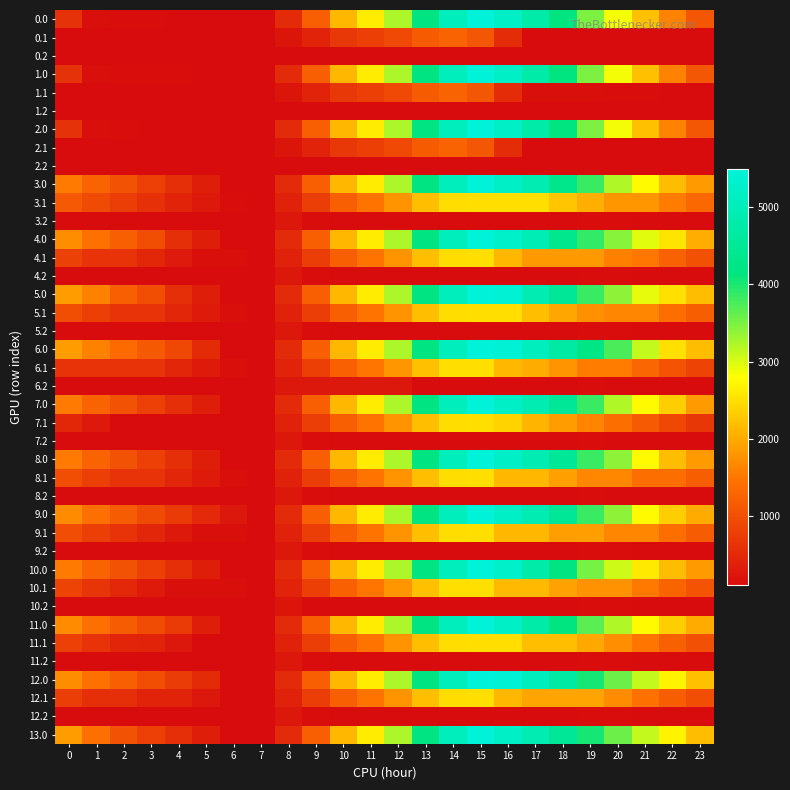

Reading left to right, extract all data points from this chart.

0.0: 0=611.0	1=157.0	2=127.4	3=122.9	4=118.0	5=118.0	6=109.9	7=109.9	8=501.2	9=1210.9	10=2118.0	11=2628.8	12=3242.0	13=4195.1	14=5056.7	15=5495.3	16=5241.9	17=4742.0	18=4149.4	19=3493.6	20=2857.4	21=2212.6	22=1614.3	23=1097.8
0.1: 0=109.9	1=109.9	2=109.9	3=109.9	4=109.9	5=109.9	6=109.9	7=109.9	8=233.9	9=423.1	10=694.4	11=780.5	12=913.8	13=1152.8	14=1265.4	15=1090.5	16=537.7	17=115.5	18=110.1	19=109.9	20=109.9	21=109.9	22=109.9	23=109.9
0.2: 0=109.9	1=109.9	2=109.9	3=109.9	4=109.9	5=109.9	6=109.9	7=109.9	8=109.9	9=109.9	10=109.9	11=109.9	12=109.9	13=109.9	14=109.9	15=109.9	16=109.9	17=109.9	18=109.9	19=109.9	20=109.9	21=109.9	22=109.9	23=109.9
1.0: 0=611.0	1=157.0	2=131.2	3=126.7	4=121.8	5=118.0	6=109.9	7=109.9	8=501.2	9=1210.9	10=2118.0	11=2628.8	12=3242.0	13=4195.1	14=5056.7	15=5495.3	16=5241.9	17=4742.0	18=4149.4	19=3493.6	20=2857.4	21=2212.6	22=1614.3	23=1097.8
1.1: 0=109.9	1=109.9	2=109.9	3=109.9	4=109.9	5=109.9	6=109.9	7=109.9	8=233.9	9=423.1	10=694.4	11=780.5	12=913.8	13=1152.8	14=1265.4	15=1090.5	16=537.7	17=150.3	18=144.9	19=144.6	20=130.0	21=130.0	22=109.9	23=109.9
1.2: 0=109.9	1=109.9	2=109.9	3=109.9	4=109.9	5=109.9	6=109.9	7=109.9	8=109.9	9=109.9	10=109.9	11=109.9	12=109.9	13=109.9	14=109.9	15=109.9	16=109.9	17=109.9	18=109.9	19=109.9	20=109.9	21=109.9	22=109.9	23=109.9
2.0: 0=611.0	1=157.0	2=123.1	3=118.7	4=113.7	5=109.9	6=109.9	7=109.9	8=501.2	9=1210.9	10=2118.0	11=2628.8	12=3242.0	13=4195.1	14=5056.7	15=5495.3	16=5241.9	17=4742.0	18=4149.4	19=3493.6	20=2857.4	21=2212.6	22=1614.3	23=1097.8
2.1: 0=109.9	1=109.9	2=109.9	3=109.9	4=109.9	5=109.9	6=109.9	7=109.9	8=233.9	9=423.1	10=694.4	11=780.5	12=913.8	13=1152.8	14=1265.4	15=1090.5	16=537.7	17=115.5	18=110.1	19=109.9	20=109.9	21=109.9	22=109.9	23=109.9
2.2: 0=109.9	1=109.9	2=109.9	3=109.9	4=109.9	5=109.9	6=109.9	7=109.9	8=109.9	9=109.9	10=109.9	11=109.9	12=109.9	13=109.9	14=109.9	15=109.9	16=109.9	17=109.9	18=109.9	19=109.9	20=109.9	21=109.9	22=109.9	23=109.9
3.0: 0=1537.0	1=1262.8	2=1028.1	3=799.5	4=570.3	5=342.3	6=109.9	7=109.9	8=501.2	9=1210.9	10=2118.0	11=2628.8	12=3242.0	13=4195.1	14=5056.7	15=5495.3	16=5241.9	17=4921.8	18=4329.2	19=3853.2	20=3217.0	21=2752.0	22=2180.8	23=1844.1
3.1: 0=1120.4	1=935.5	2=763.8	3=597.5	4=434.2	5=285.0	6=129.2	7=109.9	8=396.3	9=761.7	10=1209.3	11=1471.6	12=1781.1	13=2196.4	14=2485.1	15=2490.0	16=2490.0	17=2490.0	18=2260.3	19=2035.9	20=1797.0	21=1797.0	22=1552.7	23=1329.1
3.2: 0=109.9	1=109.9	2=109.9	3=109.9	4=109.9	5=109.9	6=109.9	7=111.3	8=252.6	9=140.9	10=109.9	11=109.9	12=109.9	13=109.9	14=109.9	15=109.9	16=109.9	17=109.9	18=109.9	19=136.7	20=136.7	21=109.9	22=109.9	23=109.9
4.0: 0=1716.8	1=1442.6	2=1207.9	3=979.3	4=570.3	5=342.3	6=109.9	7=109.9	8=501.2	9=1210.9	10=2118.0	11=2628.8	12=3242.0	13=4195.1	14=5056.7	15=5495.3	16=5268.9	17=4948.9	18=4356.3	19=3880.3	20=3423.9	21=2958.8	22=2540.4	23=2023.9
4.1: 0=813.2	1=628.3	2=628.3	3=461.9	4=298.7	5=149.4	6=149.4	7=109.9	8=397.1	9=762.5	10=1210.1	11=1472.4	12=1781.9	13=2197.1	14=2485.9	15=2490.8	16=2117.8	17=1826.3	18=1826.3	19=1826.3	20=1587.4	21=1489.8	22=1245.5	23=1021.9
4.2: 0=109.9	1=109.9	2=109.9	3=109.9	4=109.9	5=109.9	6=109.9	7=109.9	8=251.2	9=139.6	10=109.9	11=109.9	12=109.9	13=109.9	14=109.9	15=109.9	16=109.9	17=109.9	18=109.9	19=136.7	20=136.7	21=109.9	22=109.9	23=109.9
5.0: 0=1869.6	1=1595.3	2=1207.9	3=979.3	4=570.3	5=342.3	6=109.9	7=109.9	8=501.2	9=1210.9	10=2118.0	11=2628.8	12=3242.0	13=4195.1	14=5056.7	15=5495.3	16=5421.6	17=4921.8	18=4509.0	19=3853.2	20=3396.8	21=2931.8	22=2513.3	23=2176.6
5.1: 0=974.3	1=789.3	2=617.7	3=617.7	4=454.4	5=305.2	6=149.4	7=109.9	8=396.3	9=761.7	10=1209.3	11=1471.6	12=1781.1	13=2196.4	14=2485.1	15=2490.0	16=2490.0	17=2198.5	18=1968.9	19=1744.4	20=1650.8	21=1650.8	22=1406.5	23=1182.9
5.2: 0=109.9	1=109.9	2=109.9	3=109.9	4=109.9	5=109.9	6=109.9	7=111.3	8=252.6	9=140.9	10=109.9	11=109.9	12=109.9	13=109.9	14=109.9	15=109.9	16=109.9	17=109.9	18=109.9	19=136.7	20=136.7	21=109.9	22=109.9	23=109.9
6.0: 0=1869.6	1=1595.3	2=1360.7	3=1132.0	4=902.8	5=522.1	6=109.9	7=109.9	8=501.2	9=1210.9	10=2118.0	11=2628.8	12=3242.0	13=4195.1	14=5056.7	15=5495.3	16=5421.6	17=5101.6	18=4688.8	19=4212.8	20=3756.4	21=3111.6	22=2513.3	23=2176.6
6.1: 0=617.7	1=617.7	2=617.7	3=617.7	4=454.4	5=305.2	6=149.4	7=109.9	8=410.1	9=775.5	10=1223.1	11=1485.4	12=1794.9	13=2210.1	14=2490.0	15=2490.0	16=2117.0	17=2005.3	18=1775.6	19=1551.2	20=1551.2	21=1294.2	22=1049.9	23=826.3
6.2: 0=109.9	1=109.9	2=109.9	3=109.9	4=109.9	5=109.9	6=109.9	7=111.3	8=252.6	9=252.6	10=252.6	11=252.6	12=252.6	13=109.9	14=109.9	15=109.9	16=109.9	17=109.9	18=109.9	19=136.7	20=115.3	21=109.9	22=109.9	23=109.9
7.0: 0=1537.0	1=1262.8	2=1028.1	3=799.5	4=570.3	5=342.3	6=109.9	7=109.9	8=501.2	9=1210.9	10=2118.0	11=2628.8	12=3242.0	13=4195.1	14=5056.7	15=5495.3	16=5241.9	17=4921.8	18=4509.0	19=3853.2	20=3217.0	21=2752.0	22=2333.5	23=1844.1
7.1: 0=466.5	1=281.6	2=109.9	3=109.9	4=109.9	5=109.9	6=109.9	7=109.9	8=397.1	9=762.5	10=1210.1	11=1472.4	12=1781.9	13=2197.1	14=2485.9	15=2490.8	16=2384.5	17=2093.1	18=1863.4	19=1638.9	20=1400.0	21=1143.1	22=898.8	23=675.2
7.2: 0=109.9	1=109.9	2=109.9	3=109.9	4=109.9	5=109.9	6=109.9	7=109.9	8=251.2	9=139.6	10=109.9	11=109.9	12=109.9	13=109.9	14=109.9	15=109.9	16=109.9	17=109.9	18=109.9	19=136.7	20=115.3	21=109.9	22=109.9	23=109.9
8.0: 0=1537.0	1=1262.8	2=1028.1	3=799.5	4=570.3	5=342.3	6=109.9	7=109.9	8=501.2	9=1210.9	10=2118.0	11=2628.8	12=3242.0	13=4195.1	14=5056.7	15=5495.3	16=5241.9	17=4921.8	18=4509.0	19=3853.2	20=3396.8	21=2752.0	22=2180.8	23=1844.1
8.1: 0=974.3	1=789.3	2=617.7	3=617.7	4=454.4	5=305.2	6=149.4	7=109.9	8=396.9	9=762.3	10=1209.9	11=1472.2	12=1781.7	13=2197.0	14=2485.7	15=2490.6	16=2117.6	17=2117.6	18=1887.9	19=1663.5	20=1663.5	21=1406.5	22=1406.5	23=1182.9
8.2: 0=109.9	1=109.9	2=109.9	3=109.9	4=109.9	5=109.9	6=109.9	7=110.2	8=251.5	9=139.9	10=109.9	11=109.9	12=109.9	13=109.9	14=109.9	15=109.9	16=109.9	17=109.9	18=109.9	19=136.7	20=115.3	21=109.9	22=109.9	23=109.9
9.0: 0=1689.8	1=1414.4	2=1179.7	3=951.1	4=721.9	5=493.9	6=261.5	7=109.9	8=501.2	9=1210.9	10=2118.0	11=2628.8	12=3242.0	13=4195.1	14=5056.7	15=5495.3	16=5241.9	17=4921.8	18=4509.0	19=3853.2	20=3396.8	21=2752.0	22=2333.5	23=1996.8
9.1: 0=971.9	1=786.9	2=615.3	3=448.9	4=285.7	5=149.4	6=149.4	7=109.9	8=396.3	9=761.7	10=1209.3	11=1471.6	12=1781.1	13=2196.4	14=2485.1	15=2490.0	16=2117.0	17=2117.0	18=1887.3	19=1887.3	20=1648.4	21=1648.4	22=1404.1	23=1180.5
9.2: 0=109.9	1=109.9	2=109.9	3=109.9	4=109.9	5=109.9	6=109.9	7=111.3	8=252.6	9=140.9	10=109.9	11=109.9	12=109.9	13=109.9	14=109.9	15=109.9	16=109.9	17=109.9	18=109.9	19=136.7	20=136.7	21=109.9	22=109.9	23=109.9
10.0: 0=1537.0	1=1262.8	2=1028.1	3=799.5	4=570.3	5=342.3	6=109.9	7=109.9	8=501.2	9=1210.9	10=2118.0	11=2628.8	12=3242.0	13=4195.1	14=5056.7	15=5495.3	16=5268.9	17=4769.1	18=4176.5	19=3520.7	20=3064.3	21=2599.2	22=2180.8	23=1844.1
10.1: 0=835.6	1=650.7	2=479.0	3=312.7	4=149.4	5=149.4	6=149.4	7=109.9	8=410.1	9=775.5	10=1223.1	11=1485.4	12=1794.9	13=2210.1	14=2498.9	15=2503.8	16=2130.8	17=2130.8	18=1901.1	19=1769.2	20=1769.2	21=1512.2	22=1267.9	23=1044.3
10.2: 0=109.9	1=109.9	2=109.9	3=109.9	4=109.9	5=109.9	6=109.9	7=111.3	8=228.3	9=116.6	10=109.9	11=109.9	12=109.9	13=109.9	14=109.9	15=109.9	16=109.9	17=109.9	18=109.9	19=136.7	20=136.7	21=109.9	22=109.9	23=109.9
11.0: 0=1689.8	1=1415.5	2=1180.9	3=952.2	4=723.0	5=342.3	6=109.9	7=109.9	8=501.2	9=1210.9	10=2118.0	11=2628.8	12=3242.0	13=4195.1	14=5056.7	15=5495.3	16=5241.9	17=4742.0	18=4149.4	19=3673.4	20=3217.0	21=2752.0	22=2333.5	23=1996.8
11.1: 0=801.6	1=616.7	2=445.0	3=422.4	4=259.2	5=109.9	6=109.9	7=109.9	8=396.3	9=761.7	10=1209.3	11=1471.6	12=1781.1	13=2196.4	14=2485.1	15=2490.0	16=2490.0	17=2198.5	18=2198.5	19=1974.1	20=1735.2	21=1478.2	22=1233.9	23=1010.3
11.2: 0=109.9	1=109.9	2=109.9	3=109.9	4=109.9	5=109.9	6=109.9	7=111.3	8=252.6	9=140.9	10=109.9	11=109.9	12=109.9	13=109.9	14=109.9	15=109.9	16=109.9	17=109.9	18=109.9	19=136.7	20=136.7	21=109.9	22=109.9	23=109.9
12.0: 0=1716.8	1=1442.6	2=1207.9	3=979.3	4=750.1	5=522.1	6=109.9	7=109.9	8=501.2	9=1210.9	10=2118.0	11=2628.8	12=3242.0	13=4195.1	14=5056.7	15=5495.3	16=5421.6	17=5101.6	18=4688.8	19=4033.0	20=3576.6	21=3111.6	22=2693.1	23=2203.7
12.1: 0=766.2	1=581.2	2=581.2	3=414.9	4=414.9	5=265.6	6=109.9	7=109.9	8=396.3	9=761.7	10=1209.3	11=1471.6	12=1781.1	13=2196.4	14=2485.1	15=2490.0	16=2117.0	17=1938.6	18=1938.6	19=1938.6	20=1699.7	21=1442.7	22=1198.4	23=974.8
12.2: 0=109.9	1=109.9	2=109.9	3=109.9	4=109.9	5=109.9	6=109.9	7=111.3	8=252.6	9=140.9	10=109.9	11=109.9	12=109.9	13=109.9	14=109.9	15=109.9	16=109.9	17=109.9	18=109.9	19=136.7	20=136.7	21=109.9	22=109.9	23=109.9
13.0: 0=1869.6	1=1415.5	2=1028.1	3=799.5	4=570.3	5=342.3	6=109.9	7=109.9	8=501.2	9=1210.9	10=2118.0	11=2628.8	12=3242.0	13=4195.1	14=5056.7	15=5495.3	16=5241.9	17=4921.8	18=4509.0	19=4033.0	20=3576.6	21=3111.6	22=2693.1	23=2176.6